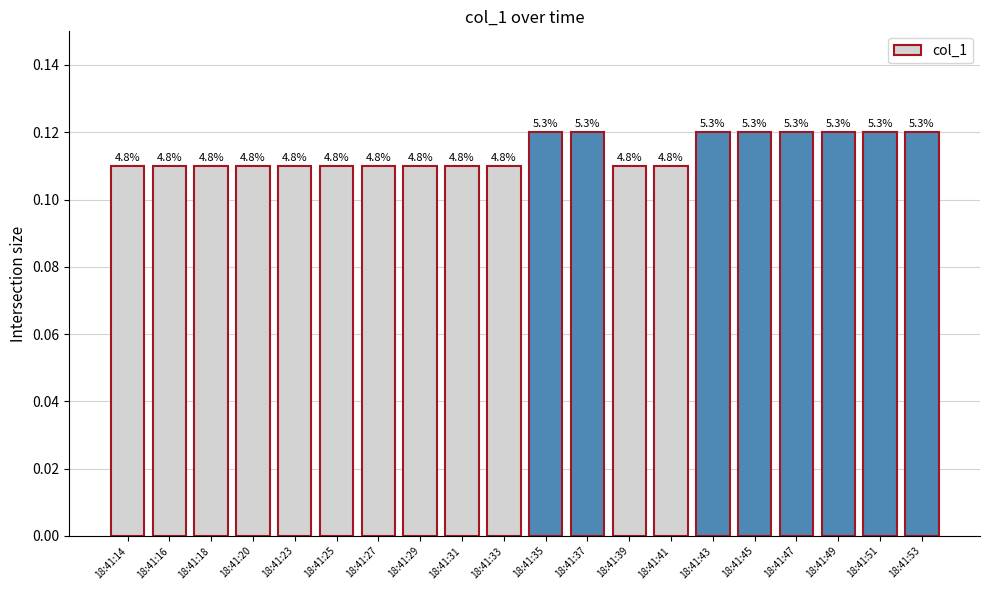

Is it true that the value at 18:41:33 is 0.1?

True